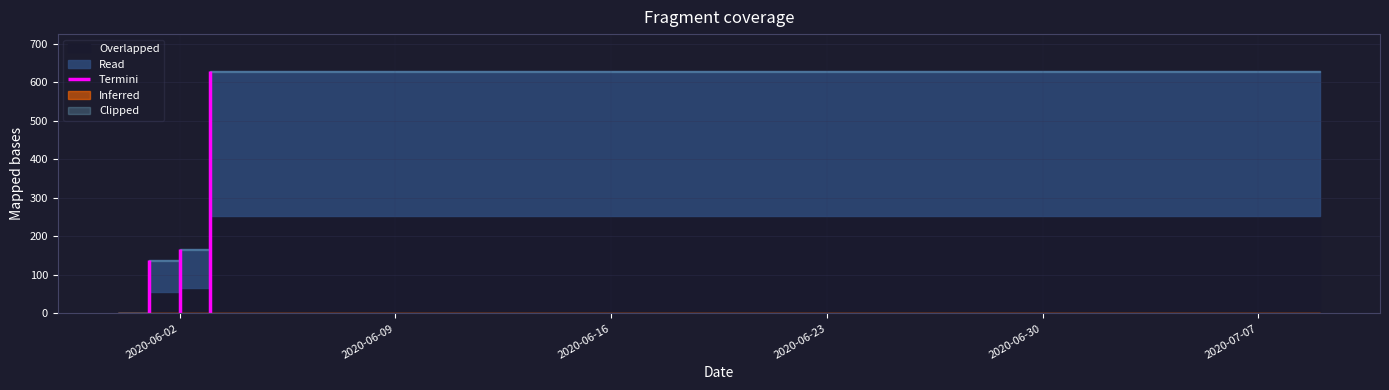

Reading right to left, transcribe all the data shown in this chart.

631	631	631	631	631	631	631	631	631	631	631	631	631	631	631	631	631	631	631	631	631	631	631	631	631	631	631	631	631	631	631	631	631	631	631	631	631	167	139	0